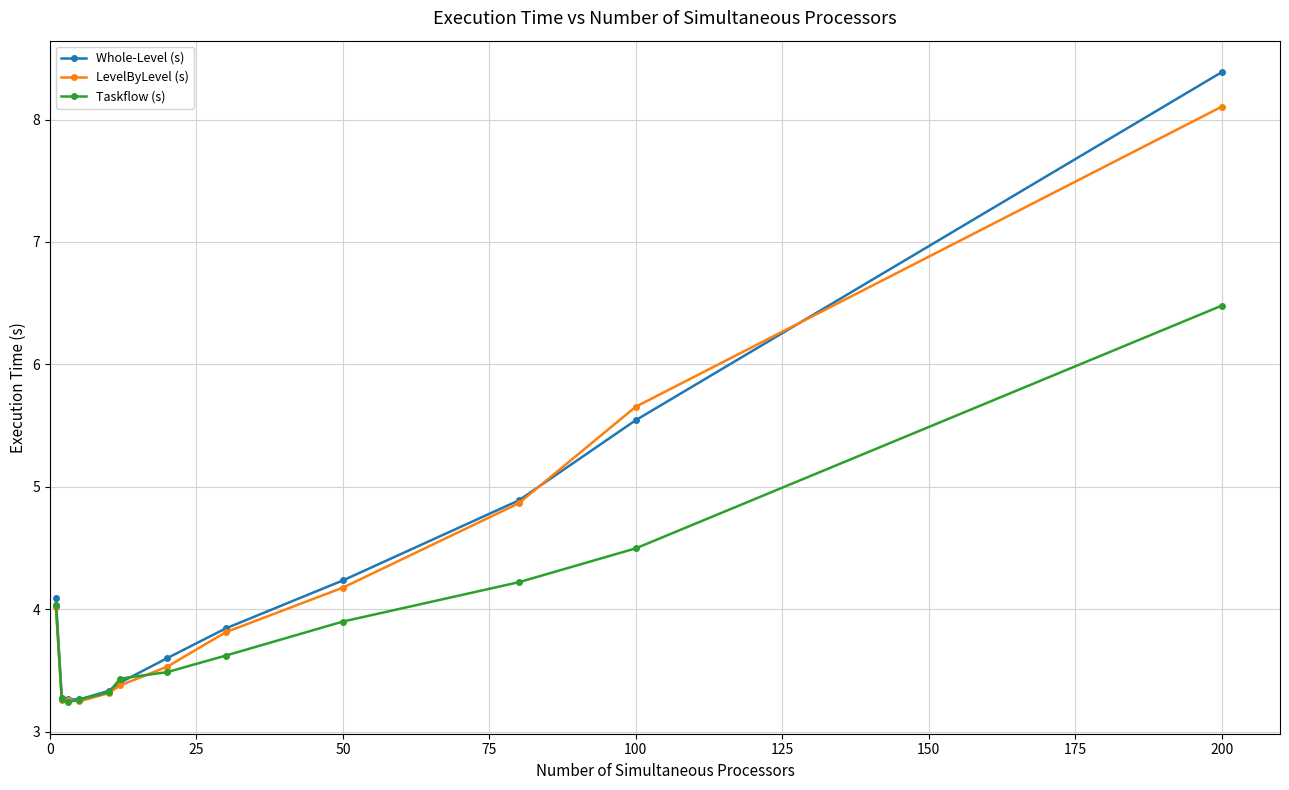

Is this an area chart (filled region under the line)?

No